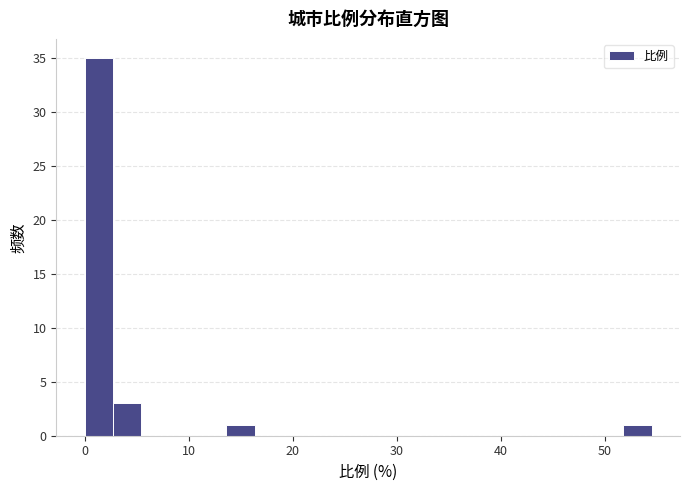

Around what value on the x-axis is the tallest bar? Give the approximate position of its centre, as read against the axis.

1